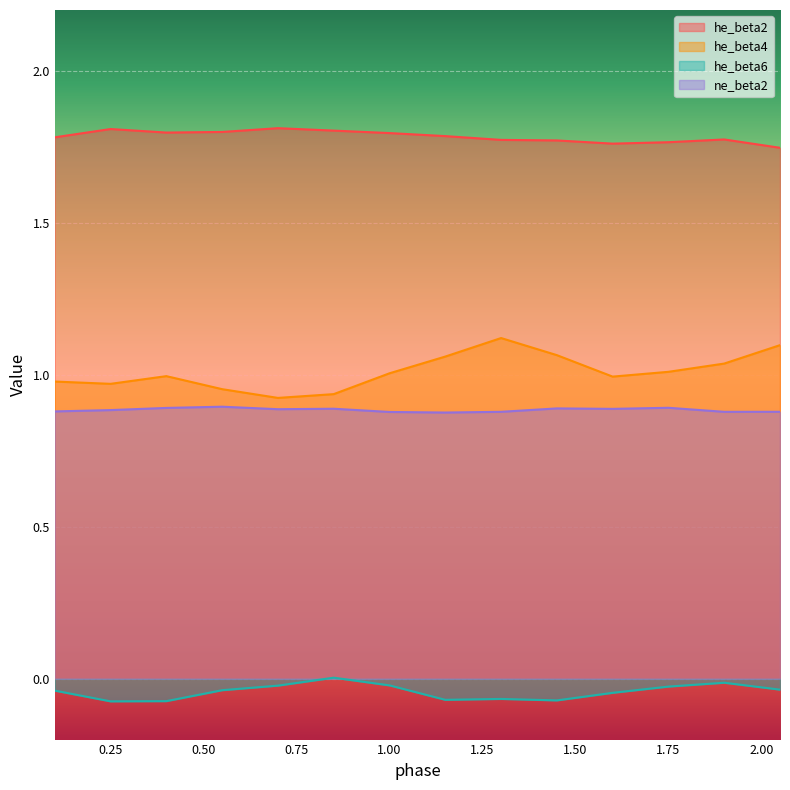

In ne_beta2, how many points are lower than both neighbors (excluding endpoints)?

4